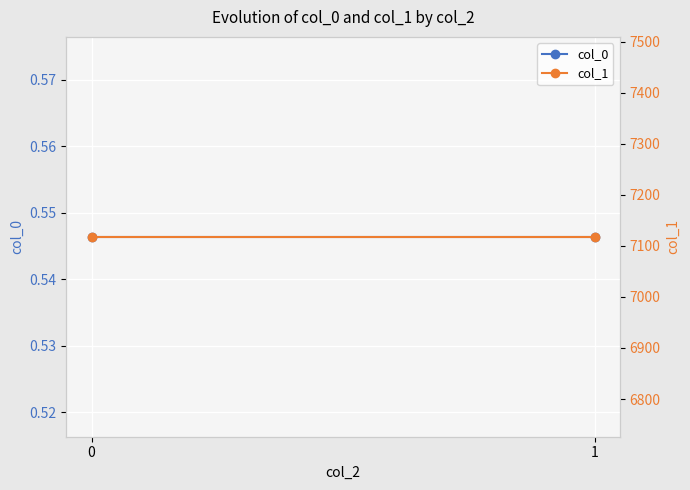

How many lines are shown in the chart?

2